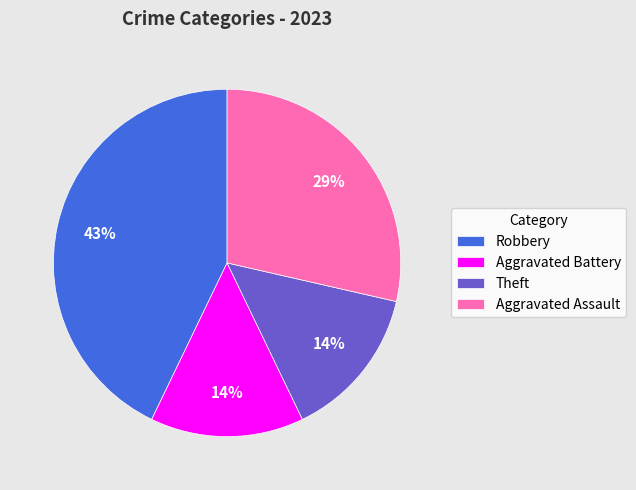

To the nearest percent, what portion does Aggravated Battery represent?

14%